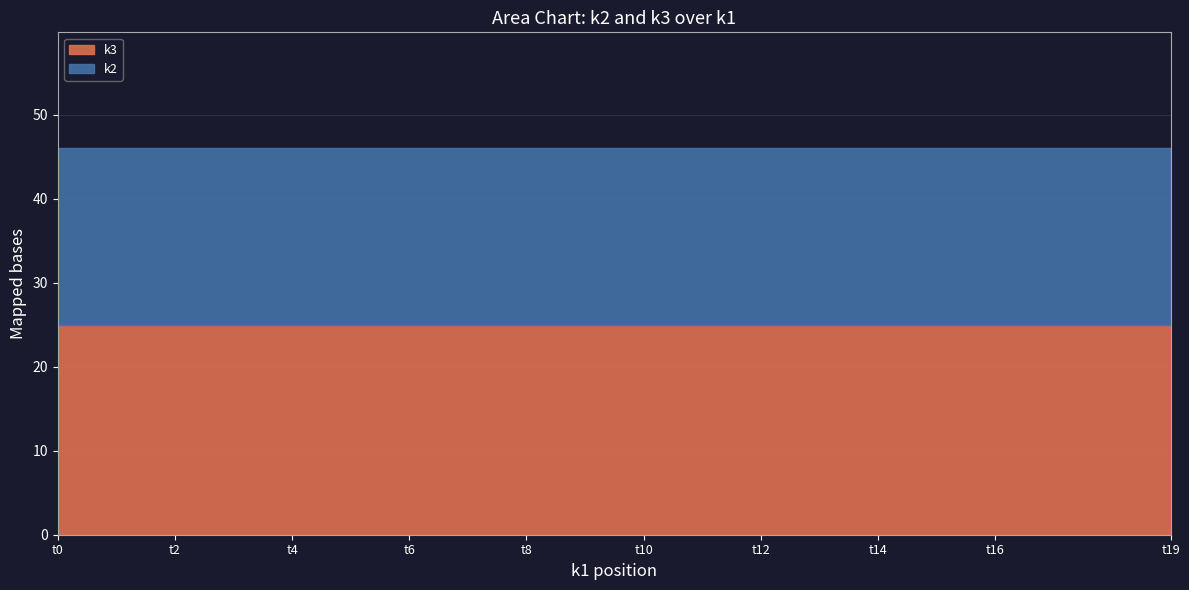

True or false: k3 and k2 intersect in this chart.

False